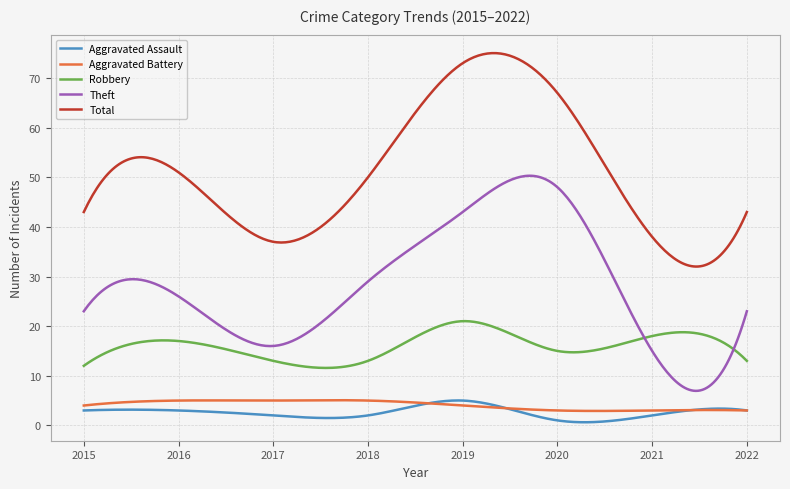

What is the minimum value shown in the chart?

0.6